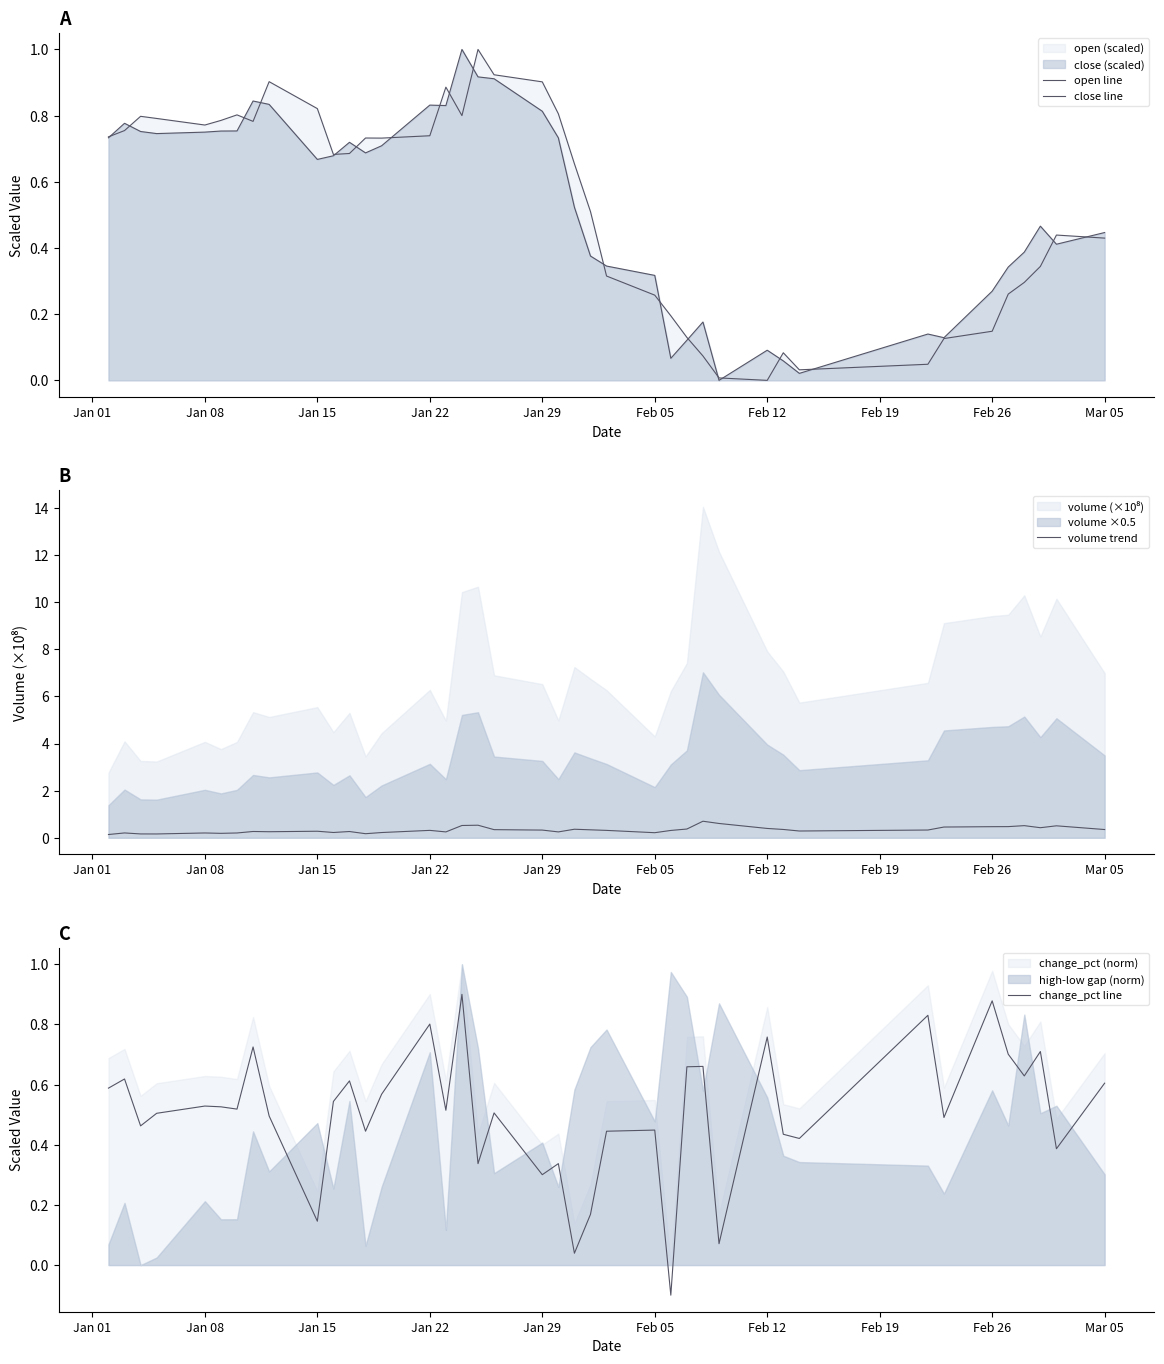

Does the chart display data point markers on the line(s)?

No